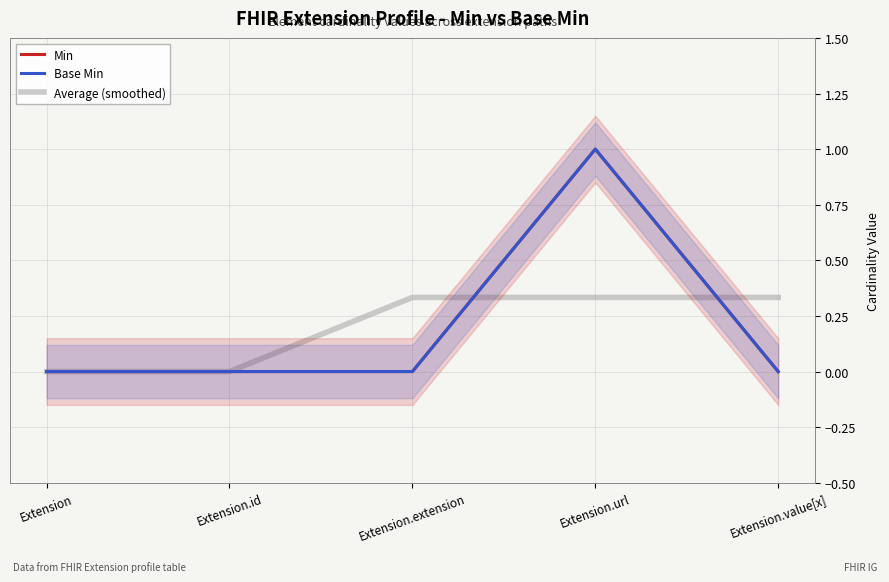

True or false: Min and Base Min cross at least once.

False